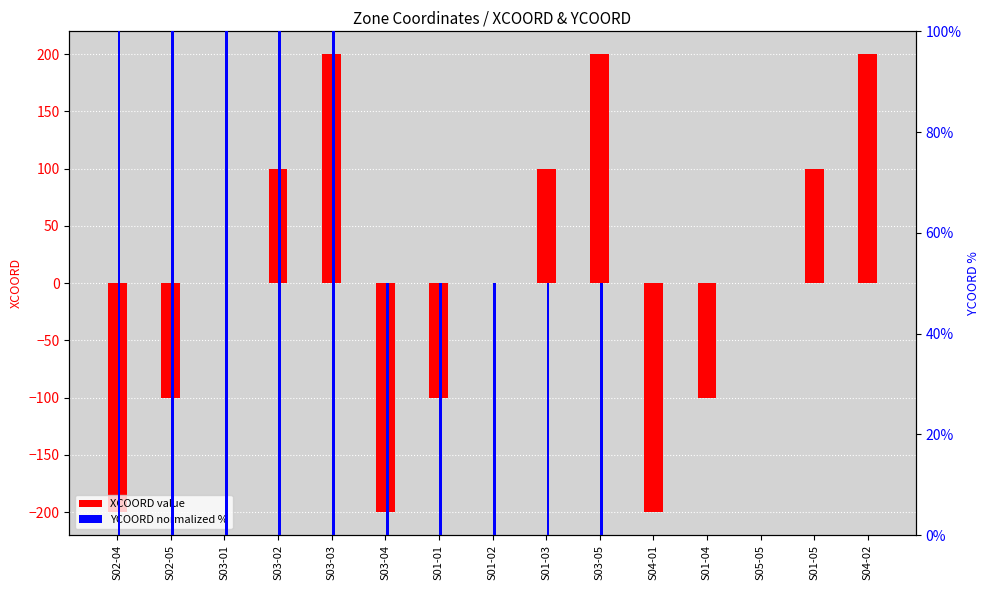

True or false: XCOORD has a value of 100 at S01-05.

True